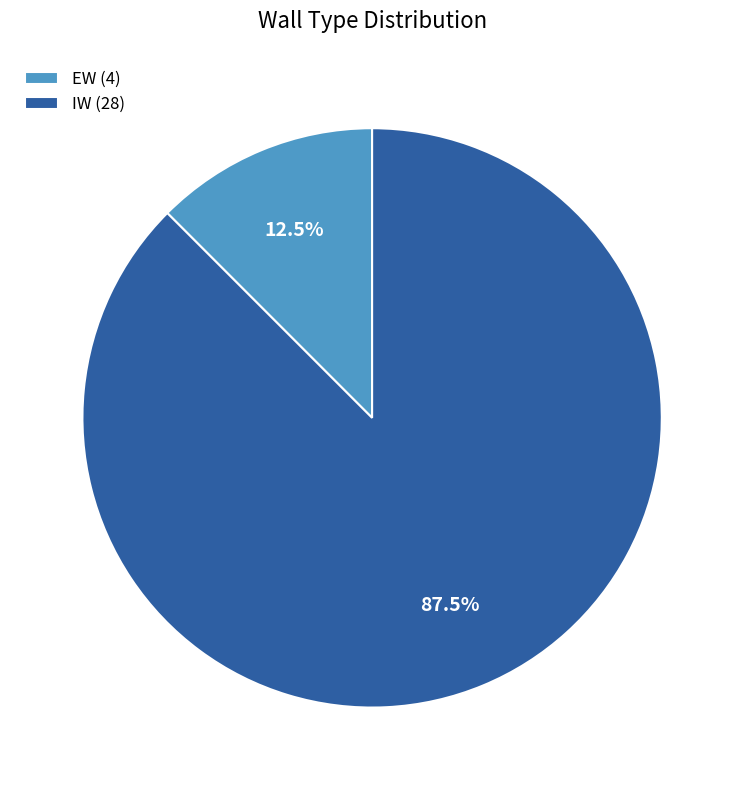

To the nearest percent, what is the combined percentage of IW and EW?

100%